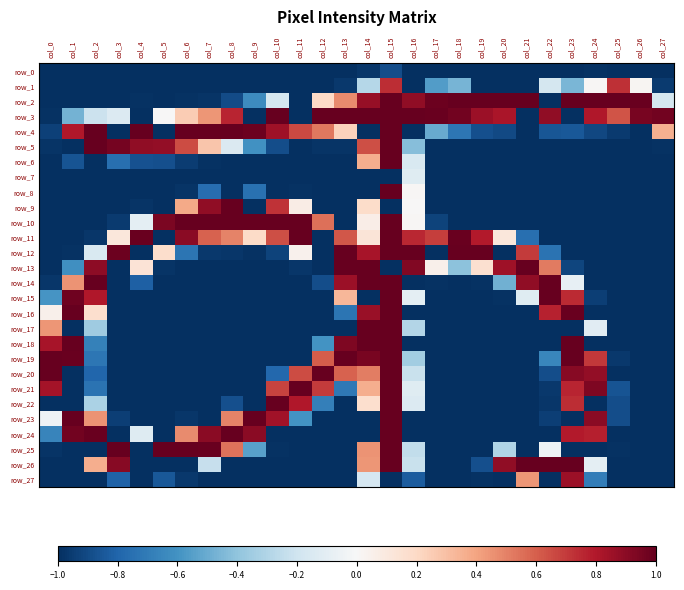

Reading left to right, what are all the values shown in this chart?

row_0: -1.0	-1.0	-1.0	-1.0	-1.0	-1.0	-1.0	-1.0	-1.0	-1.0	-1.0	-1.0	-1.0	-1.0	-1.0	-0.9	-1.0	-1.0	-1.0	-1.0	-1.0	-1.0	-1.0	-1.0	-1.0	-1.0	-1.0	-1.0
row_1: -1.0	-1.0	-1.0	-1.0	-1.0	-1.0	-1.0	-1.0	-1.0	-1.0	-1.0	-1.0	-1.0	-1.0	-0.3	0.7	-1.0	-0.6	-0.5	-1.0	-1.0	-1.0	-0.2	-0.5	0.0	0.7	0.0	-1.0
row_2: -1.0	-1.0	-1.0	-1.0	-1.0	-1.0	-1.0	-1.0	-0.9	-0.6	-0.2	-1.0	0.2	0.5	0.9	1.0	0.9	1.0	1.0	1.0	1.0	1.0	-1.0	1.0	1.0	1.0	1.0	-0.2
row_3: -1.0	-0.5	-0.2	-0.1	-1.0	0.0	0.3	0.4	0.8	-1.0	1.0	-1.0	1.0	1.0	1.0	1.0	1.0	1.0	1.0	0.9	0.8	-1.0	0.9	-1.0	0.8	0.6	1.0	1.0
row_4: -0.9	0.8	1.0	-1.0	1.0	-1.0	1.0	1.0	1.0	1.0	0.9	0.7	0.5	0.2	-1.0	1.0	-1.0	-0.5	-0.7	-0.9	-0.9	-1.0	-0.9	-0.9	-0.9	-1.0	-1.0	0.4
row_5: -1.0	-1.0	1.0	1.0	0.9	0.9	0.7	0.3	-0.1	-0.6	-0.9	-1.0	-1.0	-1.0	0.6	1.0	-0.4	-1.0	-1.0	-1.0	-1.0	-1.0	-1.0	-1.0	-1.0	-1.0	-1.0	-1.0
row_6: -1.0	-0.9	-1.0	-0.8	-0.9	-0.9	-1.0	-1.0	-1.0	-1.0	-1.0	-1.0	-1.0	-1.0	0.4	1.0	-0.2	-1.0	-1.0	-1.0	-1.0	-1.0	-1.0	-1.0	-1.0	-1.0	-1.0	-1.0
row_7: -1.0	-1.0	-1.0	-1.0	-1.0	-1.0	-1.0	-1.0	-1.0	-1.0	-1.0	-1.0	-1.0	-1.0	-1.0	-1.0	-0.1	-1.0	-1.0	-1.0	-1.0	-1.0	-1.0	-1.0	-1.0	-1.0	-1.0	-1.0
row_8: -1.0	-1.0	-1.0	-1.0	-1.0	-1.0	-1.0	-0.8	-1.0	-0.7	-1.0	-1.0	-1.0	-1.0	-1.0	1.0	0.0	-1.0	-1.0	-1.0	-1.0	-1.0	-1.0	-1.0	-1.0	-1.0	-1.0	-1.0
row_9: -1.0	-1.0	-1.0	-1.0	-1.0	-1.0	0.4	0.9	1.0	-1.0	0.7	0.1	-1.0	-1.0	0.2	-1.0	0.0	-1.0	-1.0	-1.0	-1.0	-1.0	-1.0	-1.0	-1.0	-1.0	-1.0	-1.0
row_10: -1.0	-1.0	-1.0	-1.0	-0.1	0.9	1.0	1.0	1.0	1.0	1.0	1.0	0.6	-1.0	0.1	1.0	0.0	-0.9	-1.0	-1.0	-1.0	-1.0	-1.0	-1.0	-1.0	-1.0	-1.0	-1.0
row_11: -1.0	-1.0	-1.0	0.1	1.0	-1.0	0.9	0.6	0.5	0.2	0.6	1.0	-1.0	0.6	0.1	1.0	0.8	0.7	1.0	0.8	0.1	-0.8	-1.0	-1.0	-1.0	-1.0	-1.0	-1.0
row_12: -1.0	-1.0	-0.2	1.0	-1.0	0.2	-0.7	-1.0	-1.0	-1.0	-0.9	0.0	-1.0	1.0	0.8	1.0	1.0	-1.0	1.0	1.0	-1.0	0.7	-0.7	-1.0	-1.0	-1.0	-1.0	-1.0
row_13: -1.0	-0.6	0.9	-1.0	0.1	-1.0	-1.0	-1.0	-1.0	-1.0	-1.0	-1.0	-1.0	1.0	1.0	-1.0	0.9	0.1	-0.4	0.2	0.9	1.0	0.5	-0.9	-1.0	-1.0	-1.0	-1.0
row_14: -1.0	0.5	1.0	-1.0	-0.8	-1.0	-1.0	-1.0	-1.0	-1.0	-1.0	-1.0	-0.9	0.9	1.0	1.0	-1.0	-1.0	-1.0	-1.0	-0.5	0.9	1.0	-0.1	-1.0	-1.0	-1.0	-1.0
row_15: -0.6	1.0	0.8	-1.0	-1.0	-1.0	-1.0	-1.0	-1.0	-1.0	-1.0	-1.0	-1.0	0.3	-1.0	1.0	-0.1	-1.0	-1.0	-1.0	-1.0	-0.1	1.0	0.7	-0.9	-1.0	-1.0	-1.0
row_16: 0.1	1.0	0.2	-1.0	-1.0	-1.0	-1.0	-1.0	-1.0	-1.0	-1.0	-1.0	-1.0	-0.7	0.9	1.0	-1.0	-1.0	-1.0	-1.0	-1.0	-1.0	0.8	1.0	-1.0	-1.0	-1.0	-1.0
row_17: 0.4	-1.0	-0.4	-1.0	-1.0	-1.0	-1.0	-1.0	-1.0	-1.0	-1.0	-1.0	-1.0	-1.0	1.0	1.0	-0.3	-1.0	-1.0	-1.0	-1.0	-1.0	-1.0	-1.0	-0.1	-1.0	-1.0	-1.0
row_18: 0.8	1.0	-0.7	-1.0	-1.0	-1.0	-1.0	-1.0	-1.0	-1.0	-1.0	-1.0	-0.6	0.9	1.0	1.0	-1.0	-1.0	-1.0	-1.0	-1.0	-1.0	-1.0	1.0	-1.0	-1.0	-1.0	-1.0
row_19: 1.0	1.0	-0.7	-1.0	-1.0	-1.0	-1.0	-1.0	-1.0	-1.0	-1.0	-1.0	0.6	1.0	1.0	1.0	-0.3	-1.0	-1.0	-1.0	-1.0	-1.0	-0.7	1.0	0.7	-1.0	-1.0	-1.0
row_20: 1.0	-1.0	-0.8	-1.0	-1.0	-1.0	-1.0	-1.0	-1.0	-1.0	-0.8	0.7	1.0	0.6	0.5	1.0	-0.2	-1.0	-1.0	-1.0	-1.0	-1.0	-0.9	0.9	0.9	-1.0	-1.0	-1.0
row_21: 0.8	-1.0	-0.7	-1.0	-1.0	-1.0	-1.0	-1.0	-1.0	-1.0	0.7	1.0	0.7	-0.7	0.4	1.0	-0.1	-1.0	-1.0	-1.0	-1.0	-1.0	-1.0	0.8	0.9	-0.9	-1.0	-1.0
row_22: -1.0	-1.0	-0.3	-1.0	-1.0	-1.0	-1.0	-1.0	-0.9	-1.0	1.0	0.8	-0.7	-1.0	0.2	1.0	-0.1	-1.0	-1.0	-1.0	-1.0	-1.0	-1.0	0.7	-1.0	-0.9	-1.0	-1.0
row_23: -0.1	1.0	0.5	-0.9	-1.0	-1.0	-1.0	-1.0	0.5	1.0	0.8	-0.6	-1.0	-1.0	-1.0	1.0	-1.0	-1.0	-1.0	-1.0	-1.0	-1.0	-0.9	-1.0	0.9	-0.9	-1.0	-1.0
row_24: -0.7	1.0	1.0	-1.0	-0.1	-1.0	0.5	0.9	1.0	0.9	-1.0	-1.0	-1.0	-1.0	-1.0	1.0	-1.0	-1.0	-1.0	-1.0	-1.0	-1.0	-1.0	0.8	0.8	-1.0	-1.0	-1.0
row_25: -1.0	-1.0	-1.0	1.0	-1.0	1.0	1.0	1.0	0.5	-0.5	-1.0	-1.0	-1.0	-1.0	0.5	1.0	-0.2	-1.0	-1.0	-1.0	-0.3	-1.0	-0.0	-1.0	-1.0	-1.0	-1.0	-1.0
row_26: -1.0	-1.0	0.4	0.9	-1.0	-1.0	-1.0	-0.2	-1.0	-1.0	-1.0	-1.0	-1.0	-1.0	0.4	1.0	-0.2	-1.0	-1.0	-0.9	0.9	1.0	1.0	1.0	-0.1	-1.0	-1.0	-1.0
row_27: -1.0	-1.0	-1.0	-0.8	-1.0	-0.9	-1.0	-1.0	-1.0	-1.0	-1.0	-1.0	-1.0	-1.0	-0.2	-1.0	-0.8	-1.0	-1.0	-1.0	-1.0	0.4	-1.0	0.9	-0.7	-1.0	-1.0	-1.0